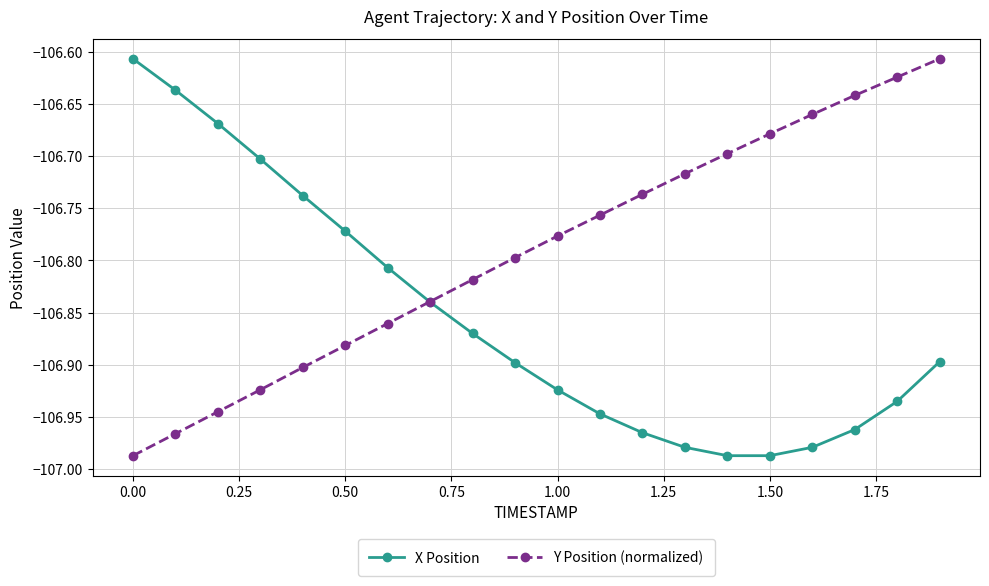

Which series has the largest total across all categories?

Y Position (normalized)